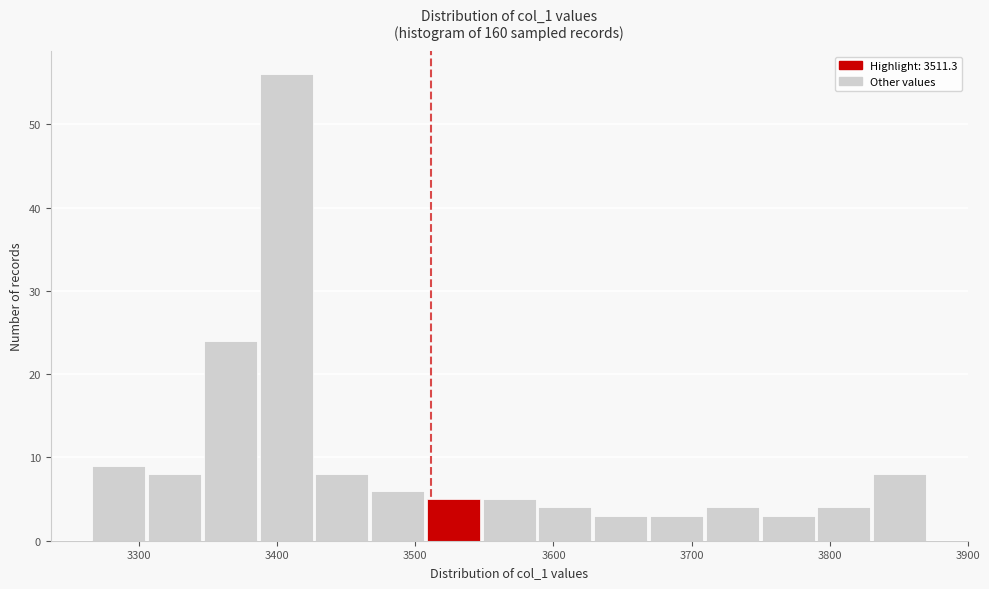

What is the height of the bar covering 3390 to 3430 on the x-axis? Neither the bar edges nor the heights are printed on the chart, so give them approximately, as read against the axes.

56